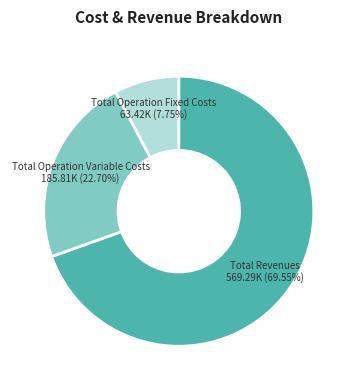

To the nearest percent, what percentage of the pie is Total Revenues?

70%